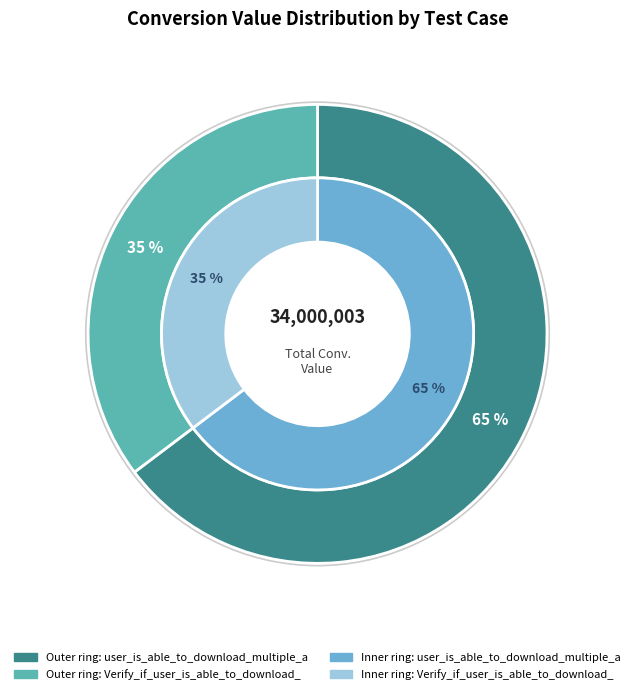

How many segments does this pie chart have?

2